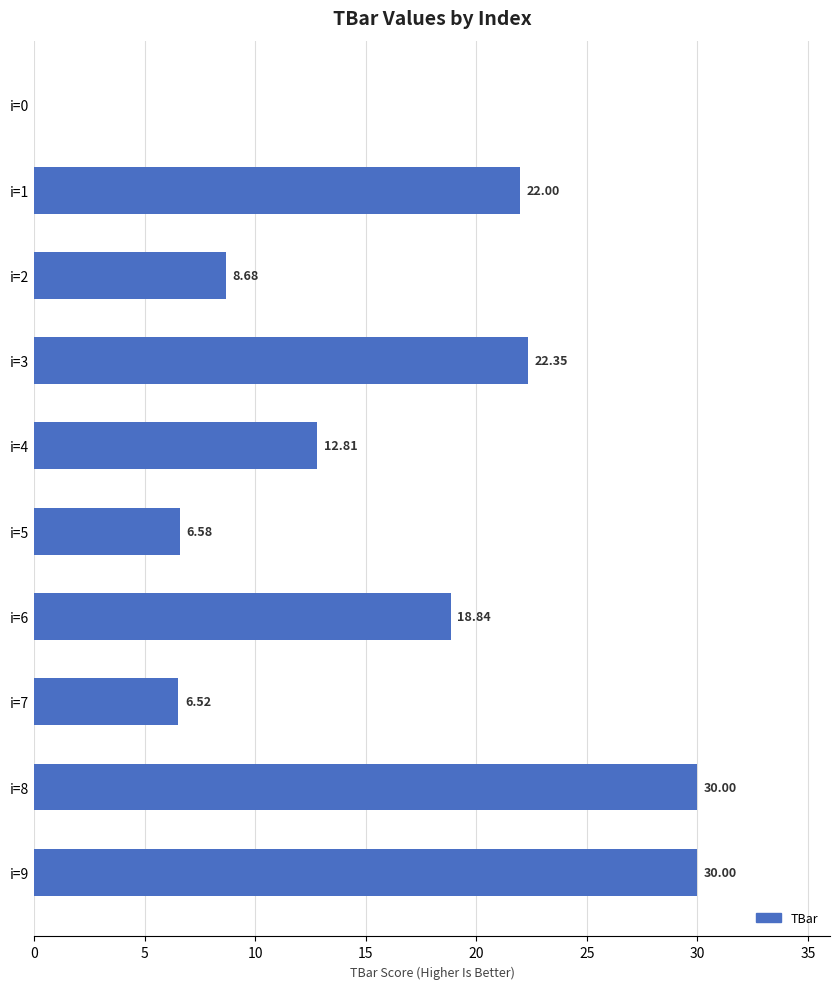

What is the sum of all values?

157.8